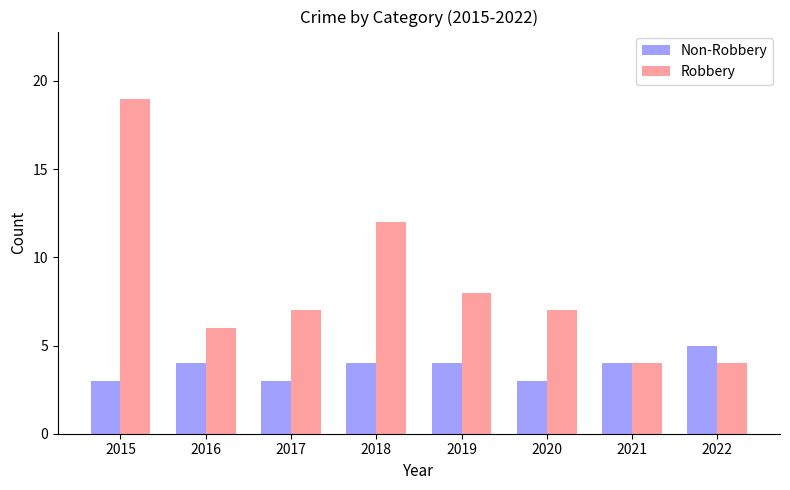

Rank the series by their maximum value, from highest to lowest.

Robbery, Non-Robbery